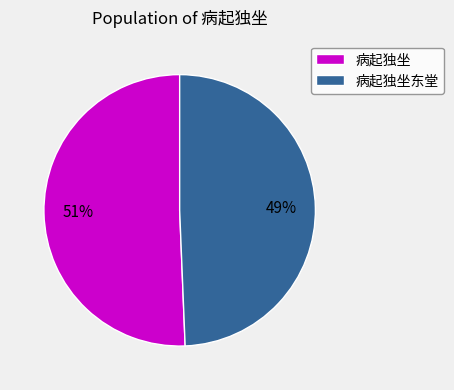

Is the sum of 病起独坐 and 病起独坐东堂 greater than half?

Yes